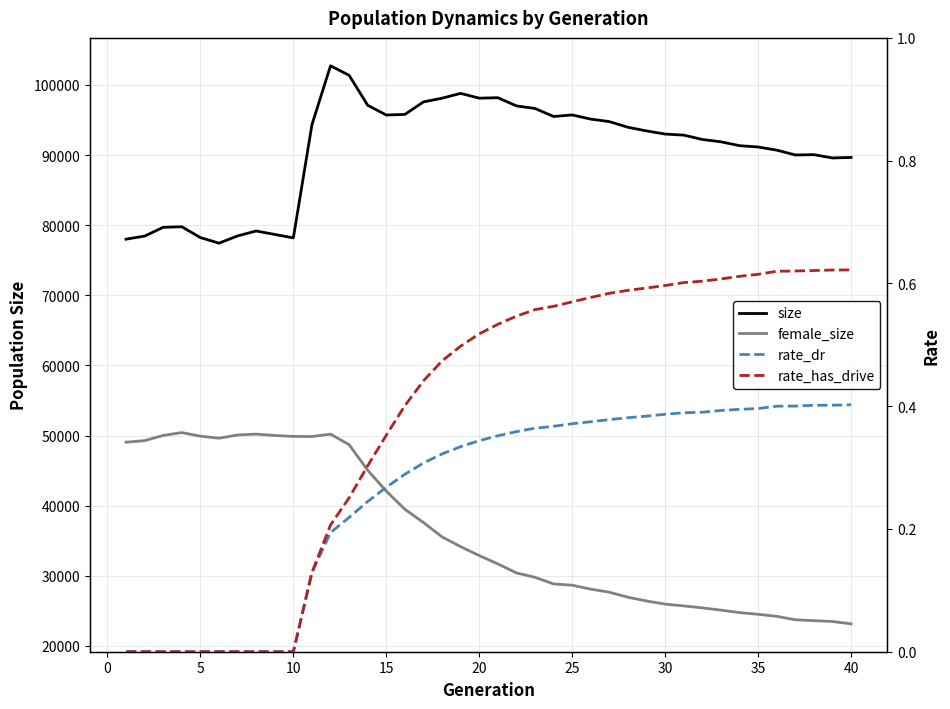

True or false: female_size has more than 2 interior local peaks.

True